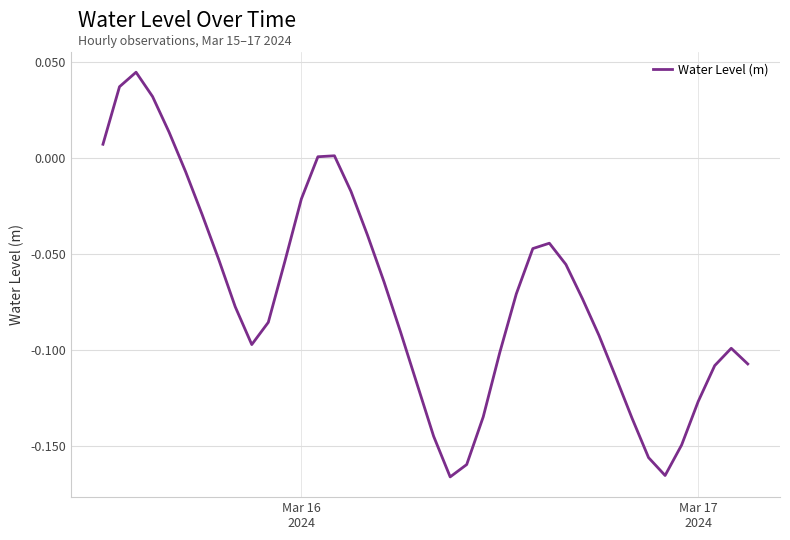

Reading left to right, list all the values displayed in this chart.

0.0	0.0	0.0	0.0	0.0	-0.0	-0.0	-0.1	-0.1	-0.1	-0.1	-0.1	-0.0	0.0	0.0	-0.0	-0.0	-0.1	-0.1	-0.1	-0.1	-0.2	-0.2	-0.1	-0.1	-0.1	-0.0	-0.0	-0.1	-0.1	-0.1	-0.1	-0.1	-0.2	-0.2	-0.1	-0.1	-0.1	-0.1	-0.1